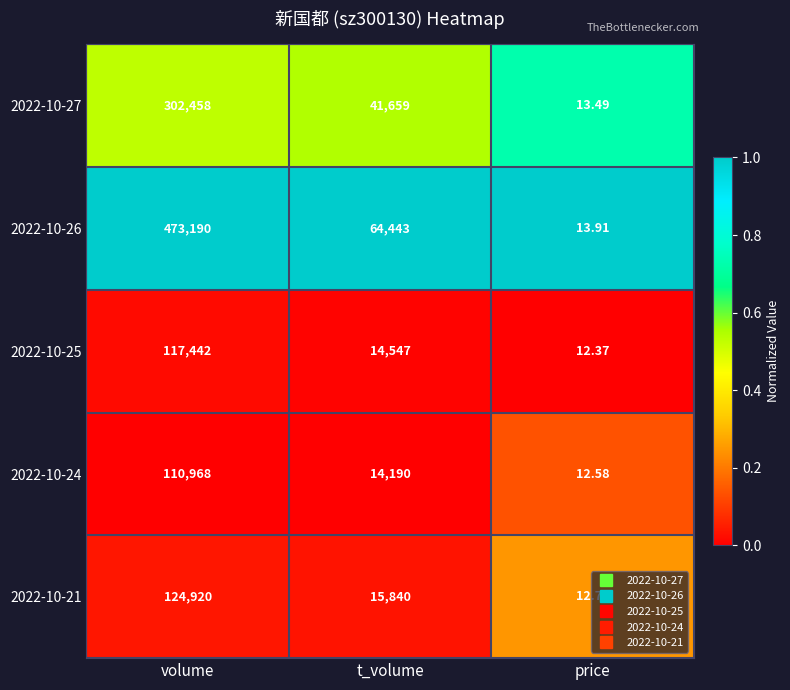

At which category is the sum across all series the highest?

volume